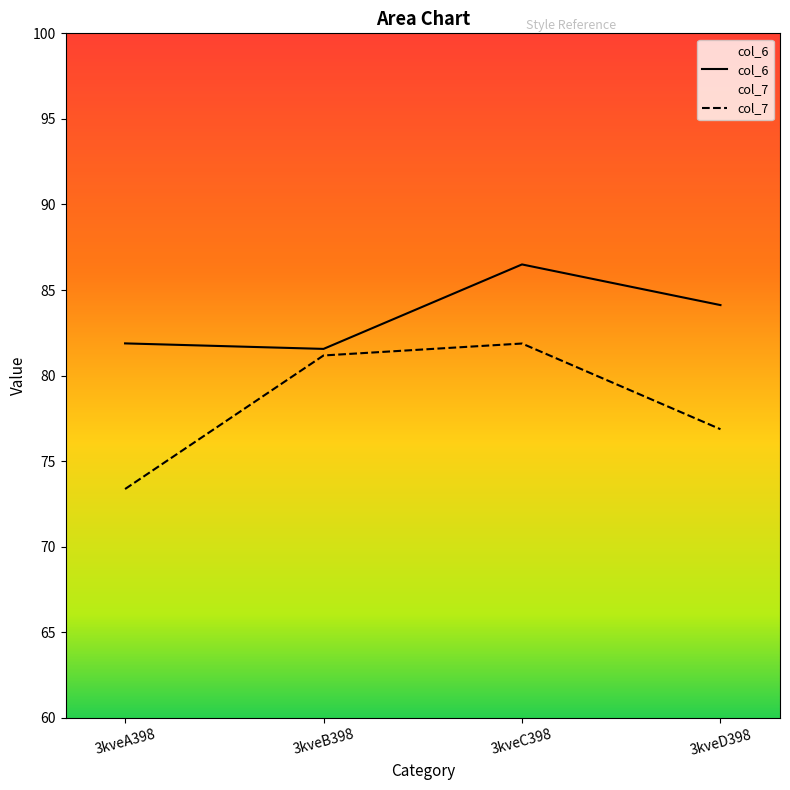

In col_7, how many points are higher than both neighbors (excluding endpoints)?

1